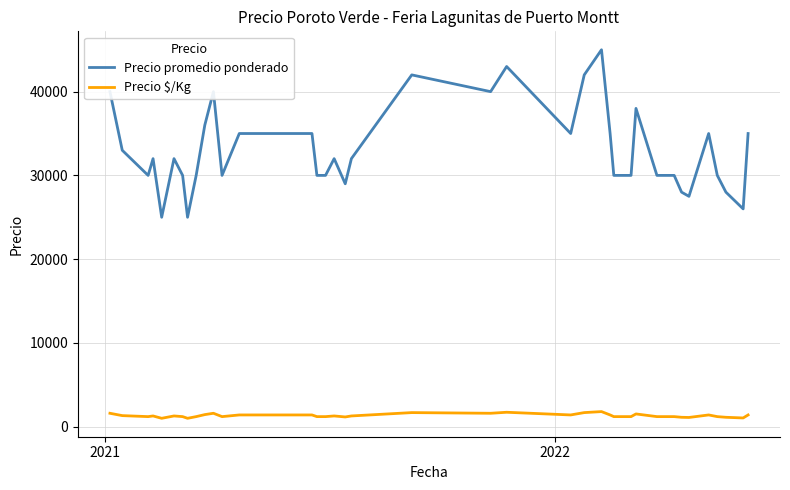

Rank the series by their average value, from lowest to highest.

Precio $/Kg, Precio promedio ponderado